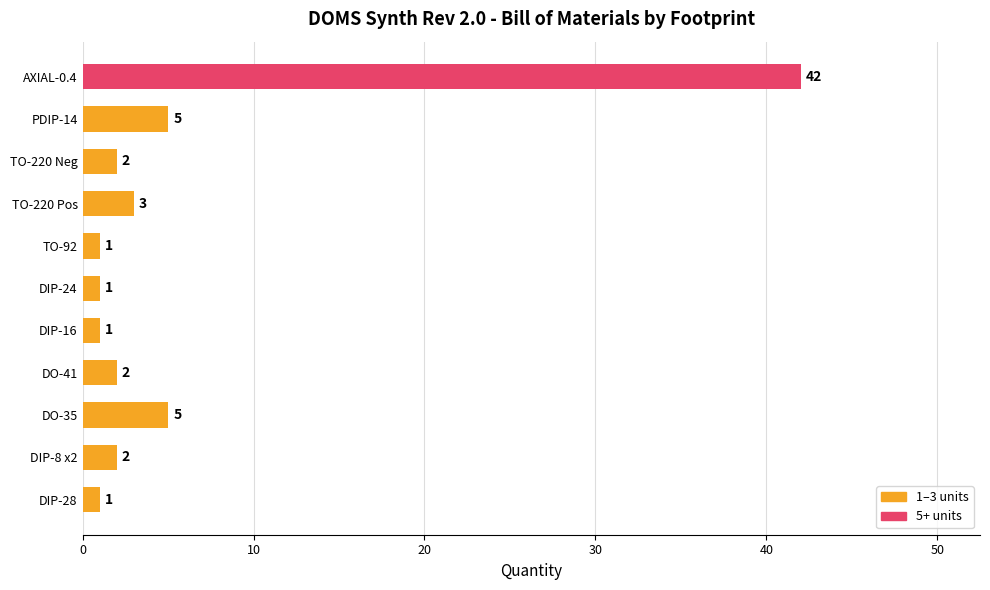

What is the difference between the maximum and minimum values?

41